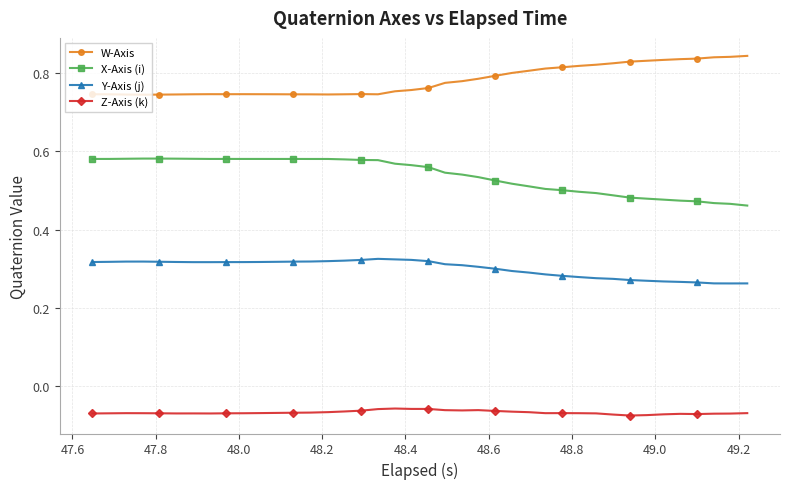

True or false: X-Axis (i) and W-Axis intersect in this chart.

False